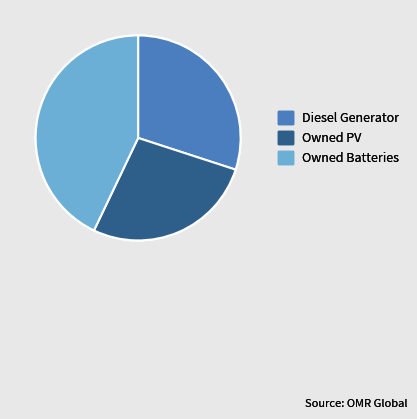

Does any single category account for the majority?

No